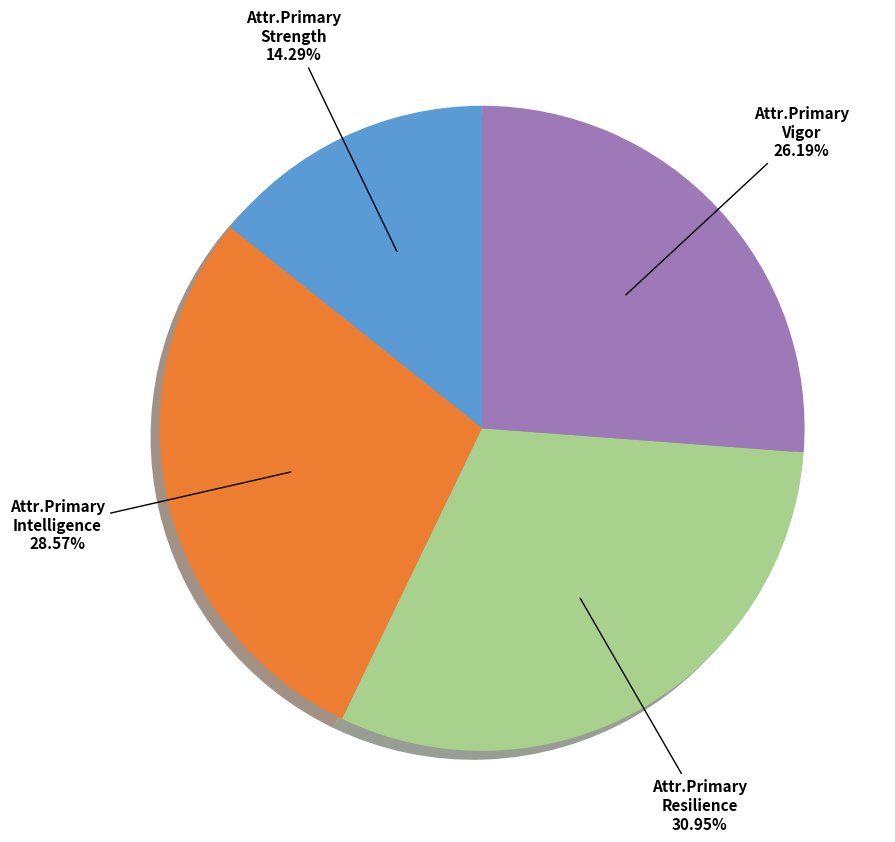

Is there any slice that represents more than half of the pie?

No